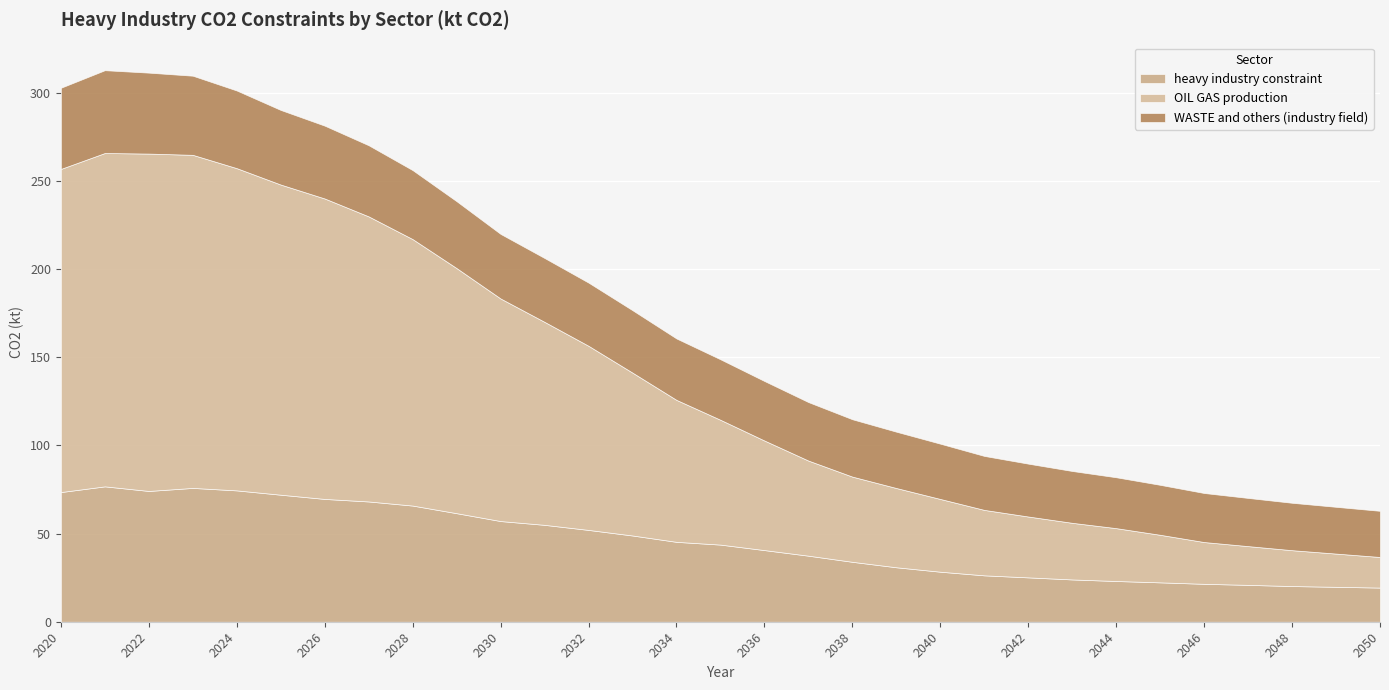

What value does the WASTE and others (industry field) series have at 2047?

27.3